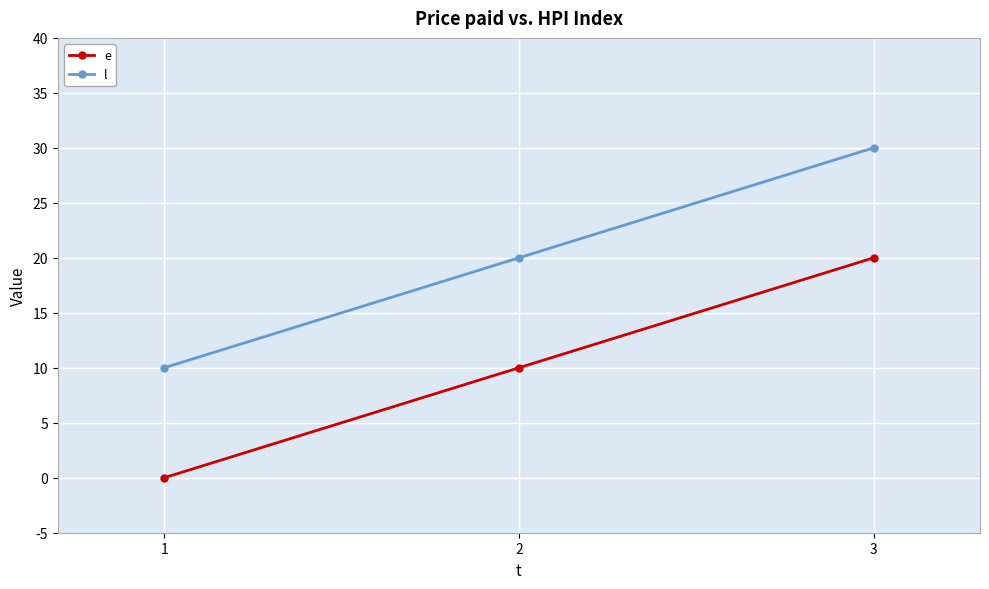

Which category has the lowest value in the l series?

1